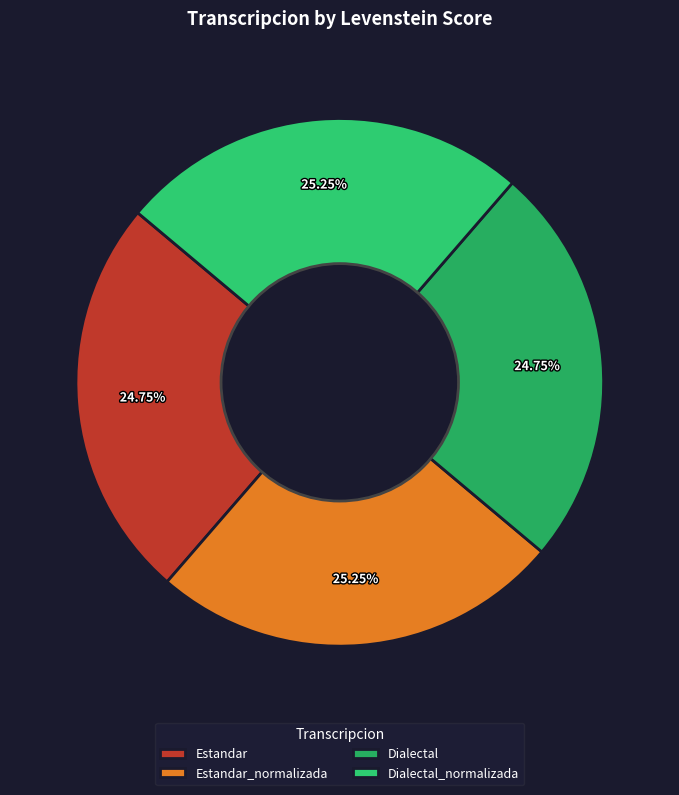

True or false: Estandar accounts for 25% of the total.

True